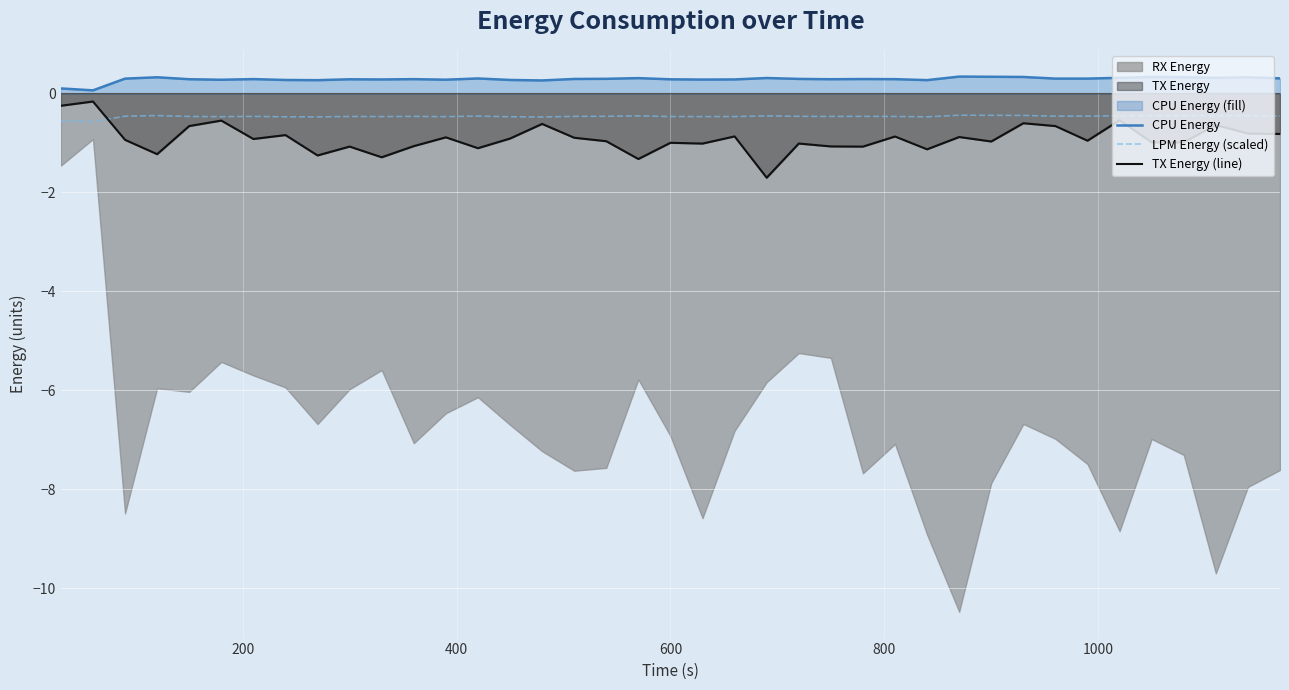

How many lines are shown in the chart?

3